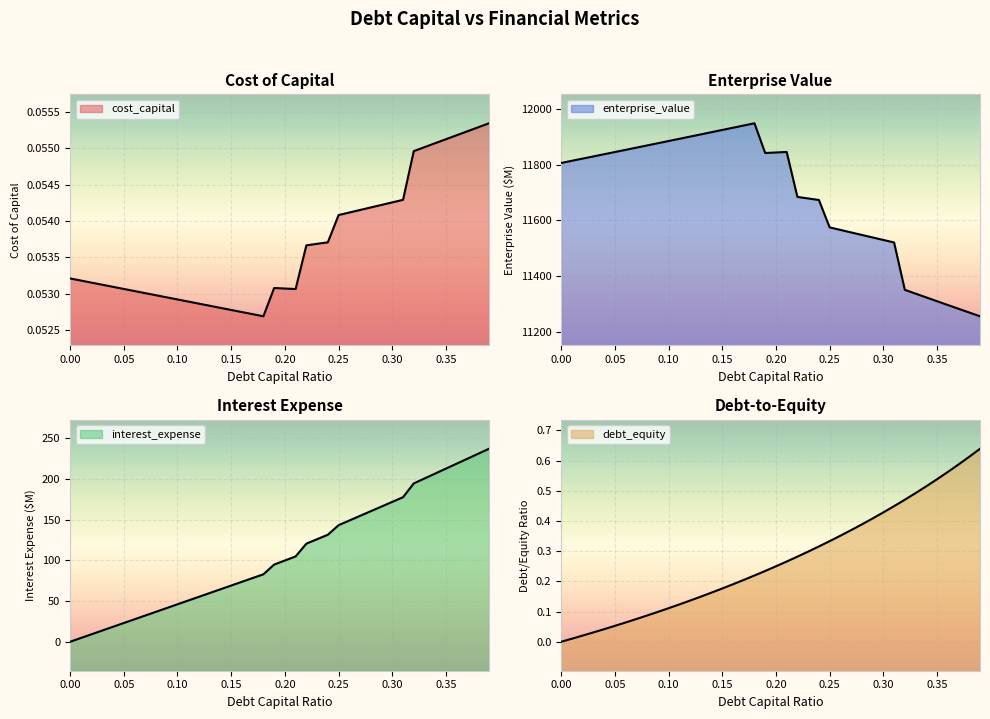

The enterprise_value series shows 11268.9 at 0.38. True or false?

True